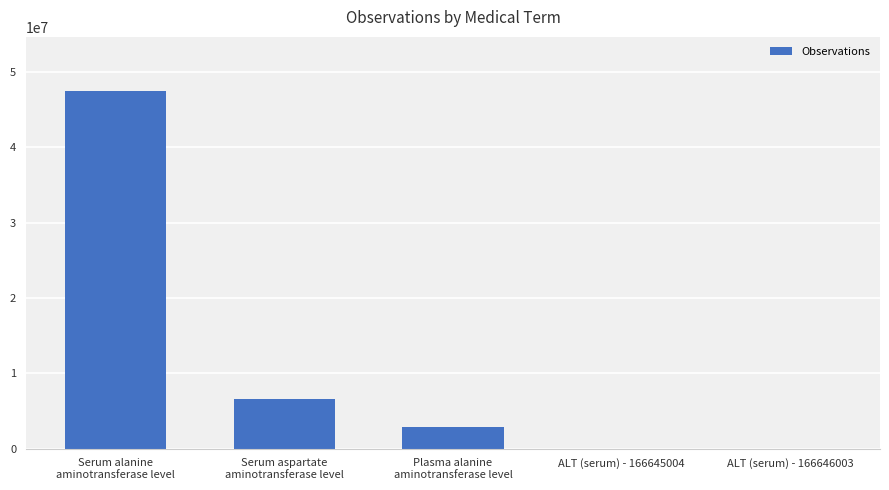

At which label does the data first exceed 2884674?

Serum alanine
aminotransferase level